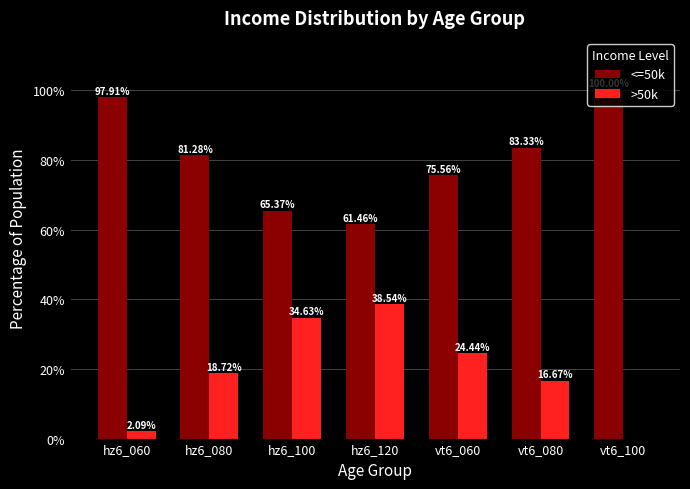

What is the maximum value shown in the chart?

100.0